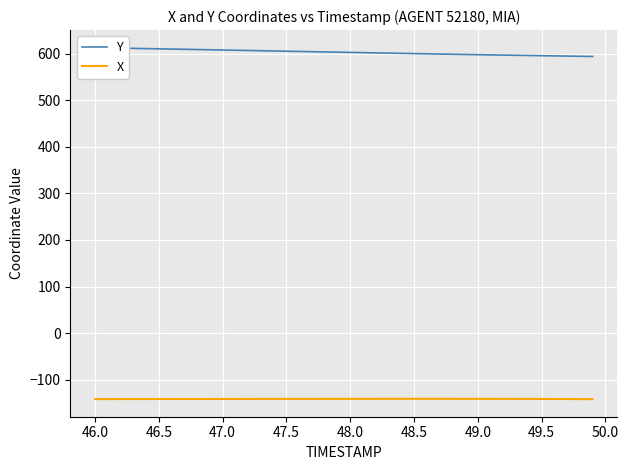

The value of X at 49.5 is -141.7. True or false?

True